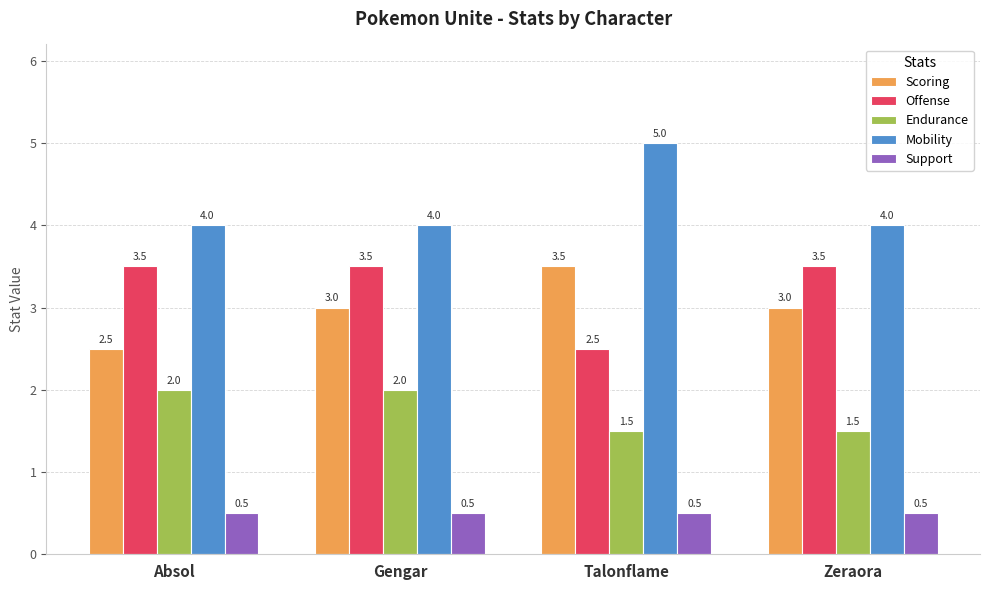

What is the highest value of the Endurance series?

2.0